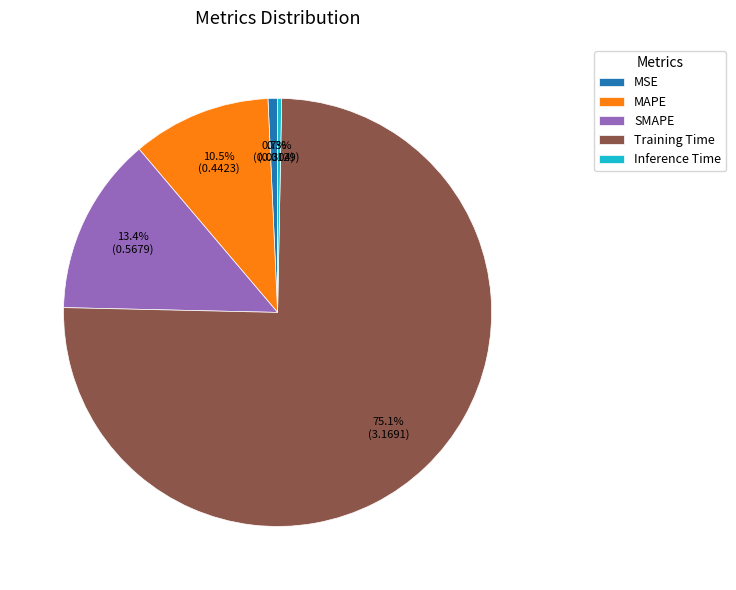

Which has a higher value, Training Time or MSE?

Training Time